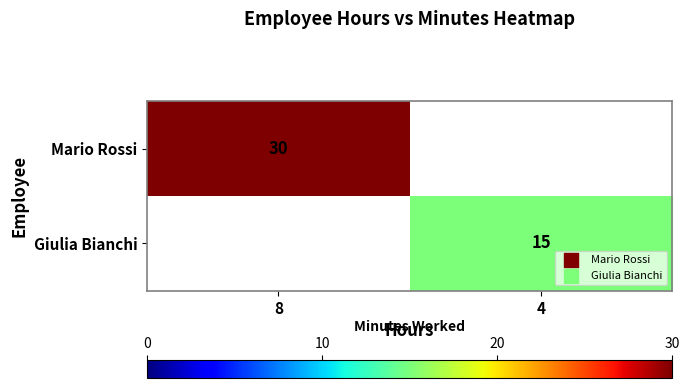

True or false: Mario Rossi has a value of 30 at 8.

True